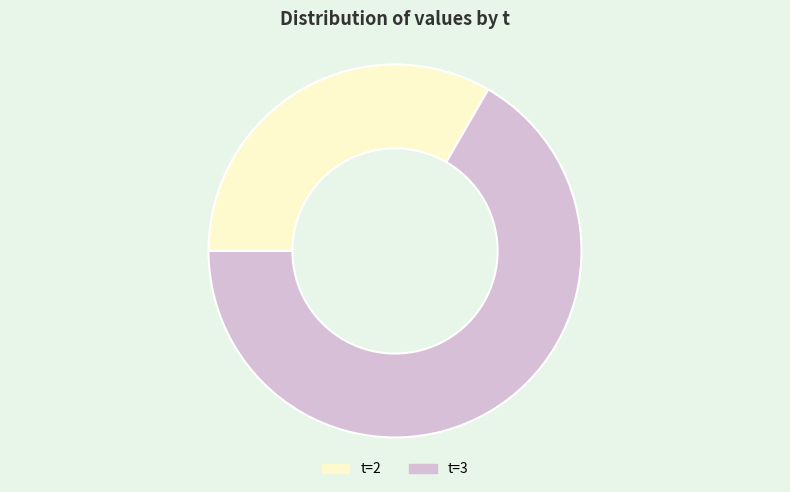

Is there any slice that represents more than half of the pie?

Yes